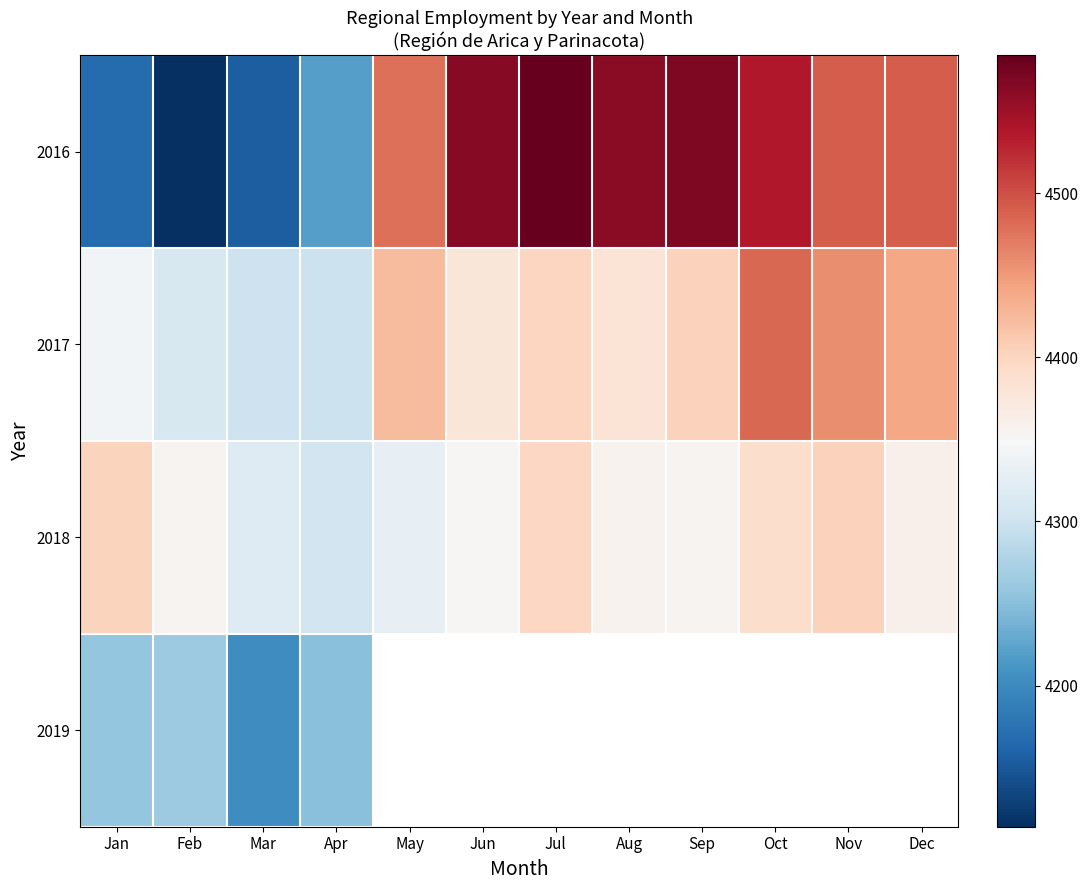

At which category does the chart reach its minimum across all series?

Feb